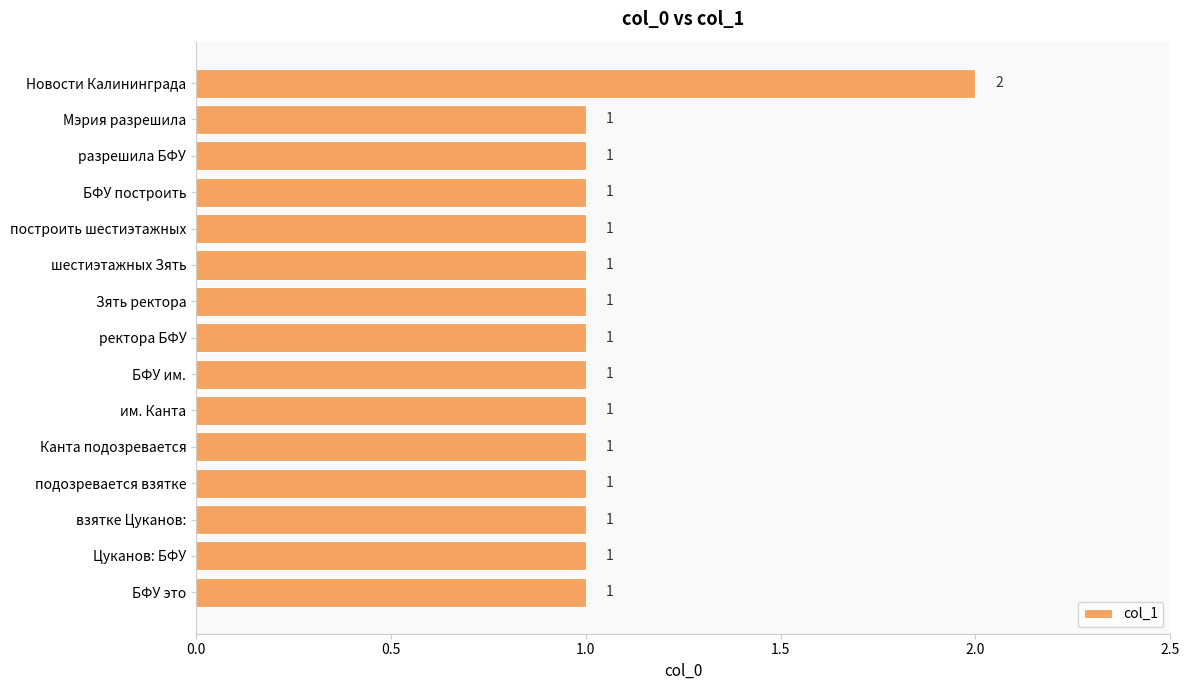

Reading top to bottom, transcribe all the data shown in this chart.

Новости Калининграда=2	Мэрия разрешила=1	разрешила БФУ=1	БФУ построить=1	построить шестиэтажных=1	шестиэтажных Зять=1	Зять ректора=1	ректора БФУ=1	БФУ им.=1	им. Канта=1	Канта подозревается=1	подозревается взятке=1	взятке Цуканов:=1	Цуканов: БФУ=1	БФУ это=1